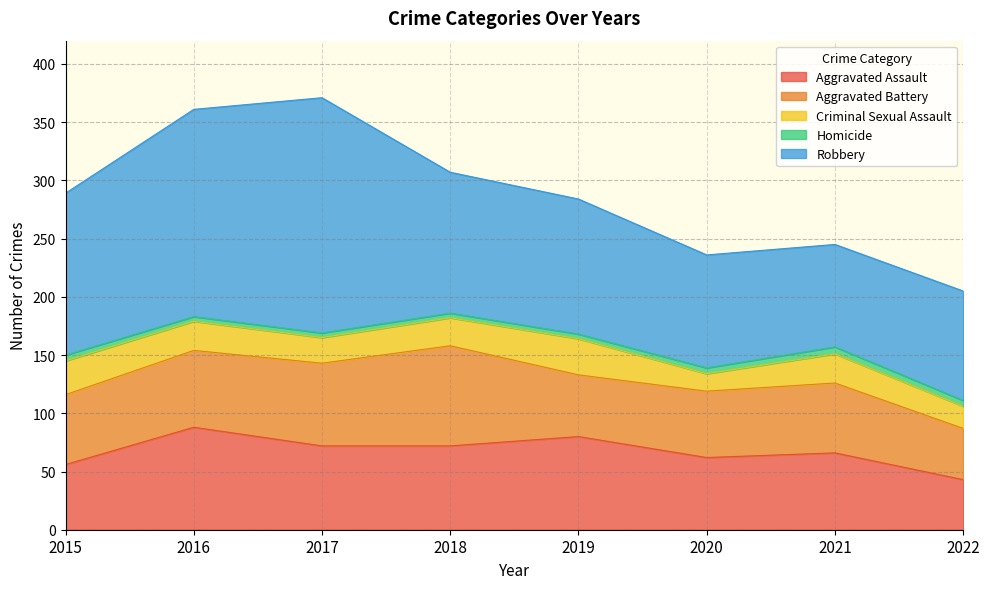

Where is the first local minimum for Robbery?

2021